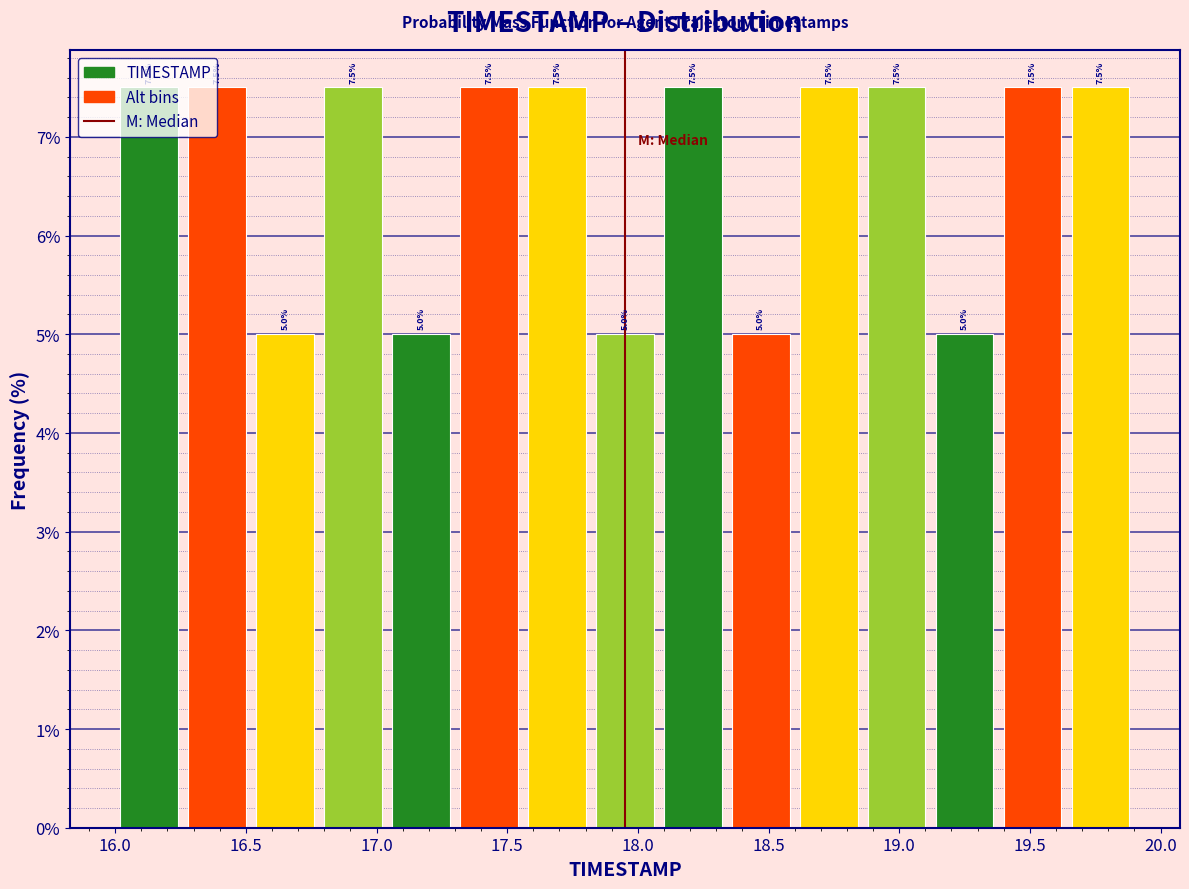

Reading left to right, list every bar in this chart as the range it spans on the x-axis followed by its height. The bar edges are not printed on the chart, so give them approximately, as read against the axis.

16.00 to 16.26: 7.5
16.26 to 16.52: 7.5
16.52 to 16.78: 5.0
16.78 to 17.04: 7.5
17.04 to 17.30: 5.0
17.30 to 17.56: 7.5
17.56 to 17.82: 7.5
17.82 to 18.08: 5.0
18.08 to 18.34: 7.5
18.34 to 18.60: 5.0
18.60 to 18.86: 7.5
18.86 to 19.12: 7.5
19.12 to 19.38: 5.0
19.38 to 19.64: 7.5
19.64 to 19.90: 7.5